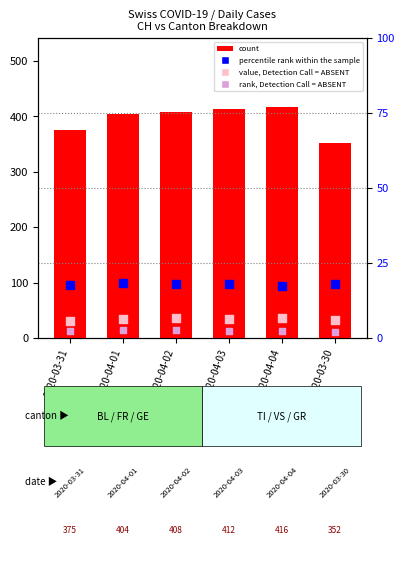

Is the value of count at 2020-04-01 greater than the value of percentile rank within the sample at 2020-03-31?

Yes